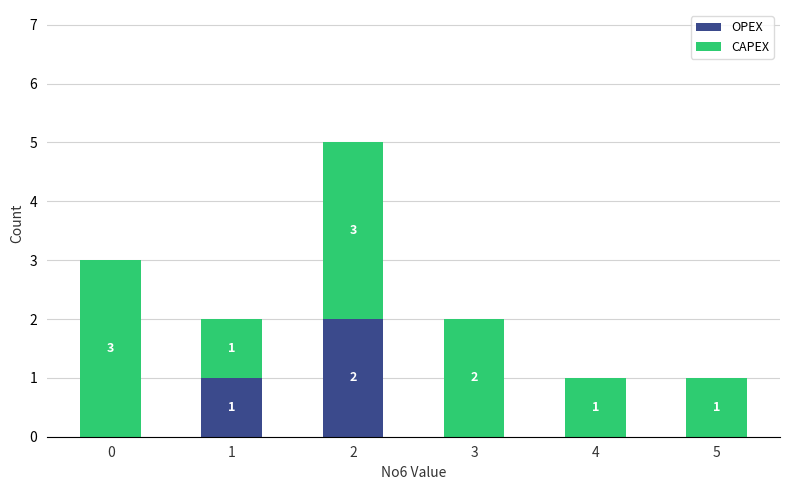

Is it true that OPEX equals -1 at 0?

False